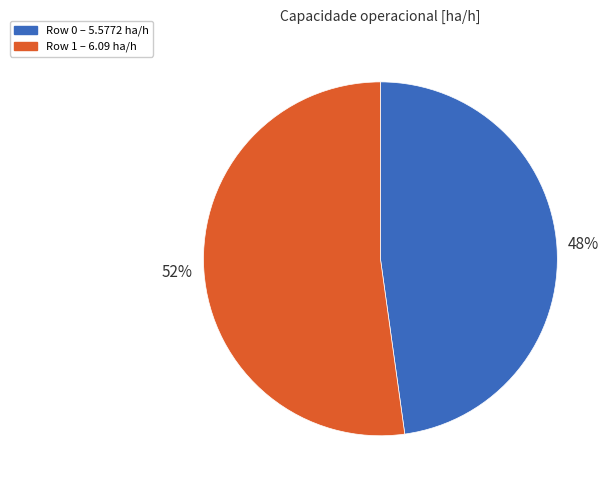

Which has a higher value, Row 0 or Row 1?

Row 1